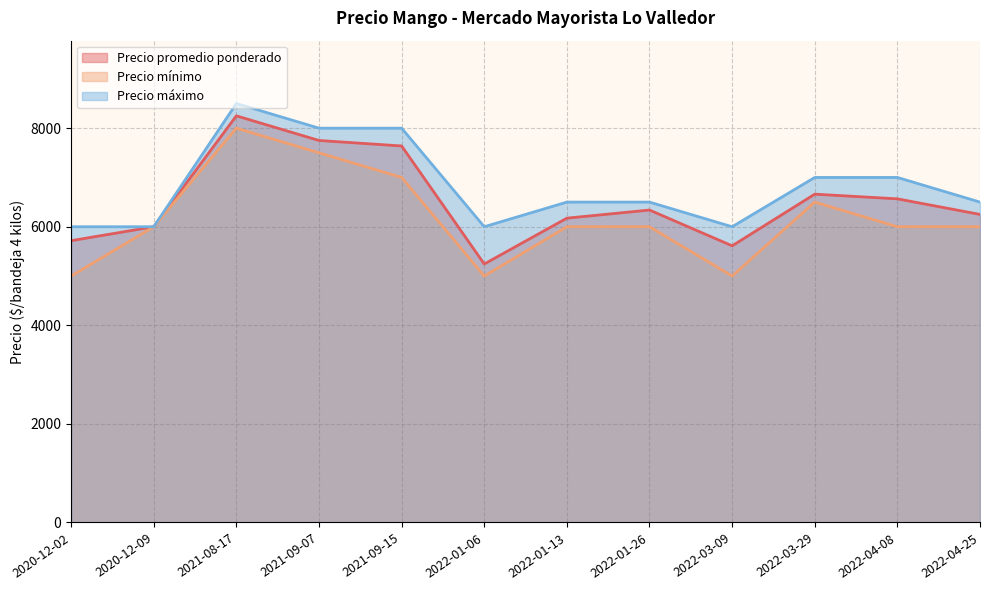

Reading left to right, extract all data points from this chart.

Precio promedio ponderado: 2022-03-29=6661	2022-04-08=6566	2021-08-17=8250	2022-04-25=6250	2022-03-09=5613	2020-12-09=6000	2022-01-06=5244	2020-12-02=5717	2021-09-07=7750	2021-09-15=7639	2022-01-26=6339	2022-01-13=6174
Precio mínimo: 2022-03-29=6500	2022-04-08=6000	2021-08-17=8000	2022-04-25=6000	2022-03-09=5000	2020-12-09=6000	2022-01-06=5000	2020-12-02=5000	2021-09-07=7500	2021-09-15=7000	2022-01-26=6000	2022-01-13=6000
Precio máximo: 2022-03-29=7000	2022-04-08=7000	2021-08-17=8500	2022-04-25=6500	2022-03-09=6000	2020-12-09=6000	2022-01-06=6000	2020-12-02=6000	2021-09-07=8000	2021-09-15=8000	2022-01-26=6500	2022-01-13=6500